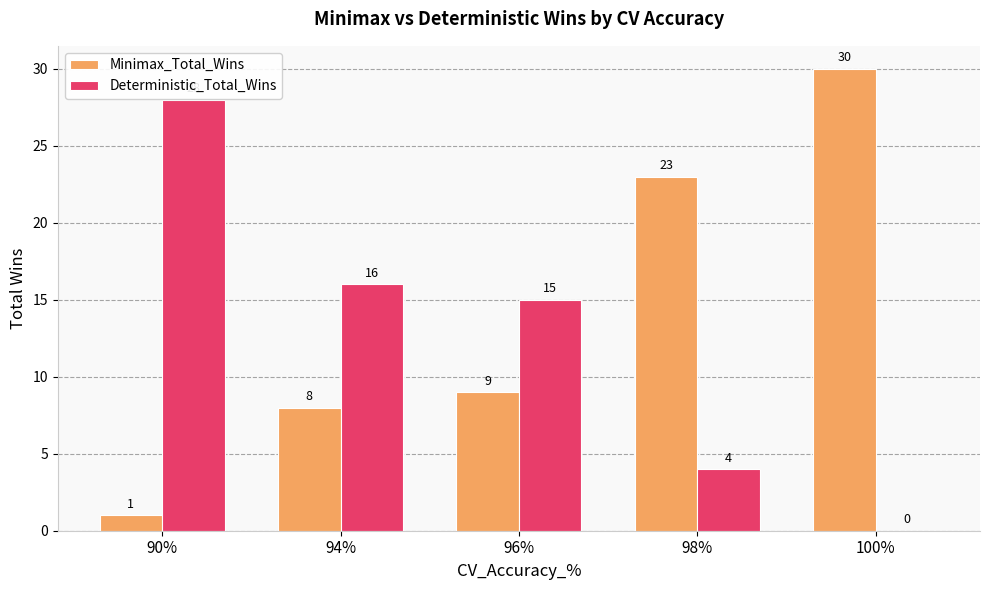

Are the bars grouped side by side (vs. stacked)?

Yes